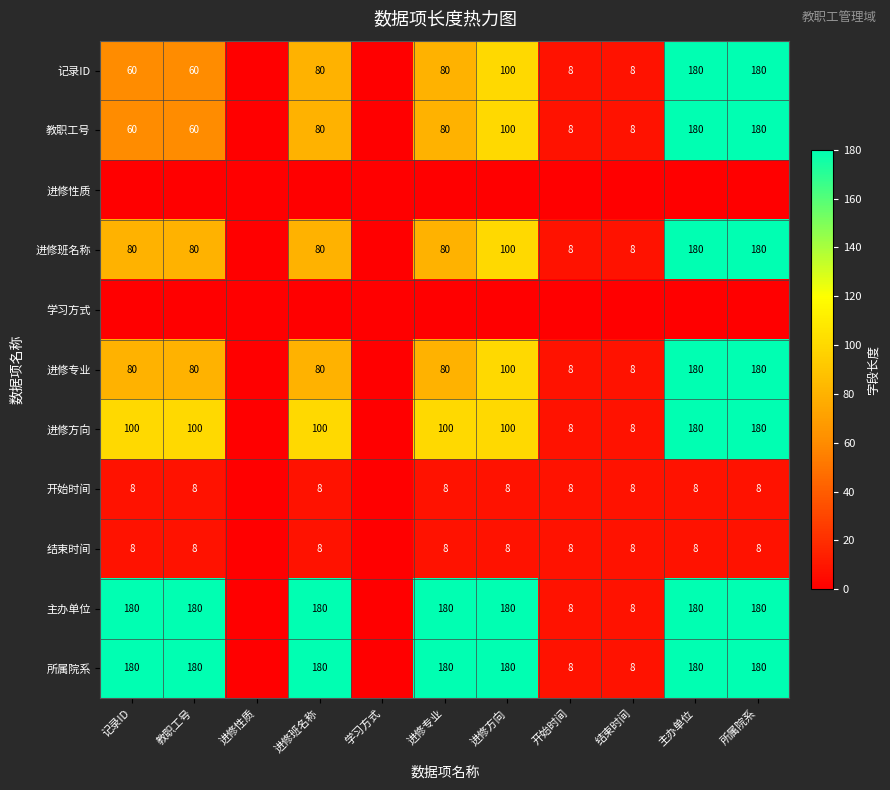

The value of 记录ID at 进修方向 is 163. True or false?

False